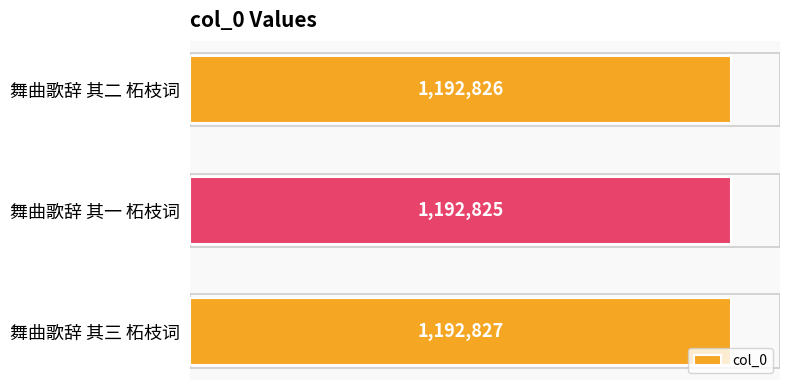

How many values are between 1192825 and 1192827?

3